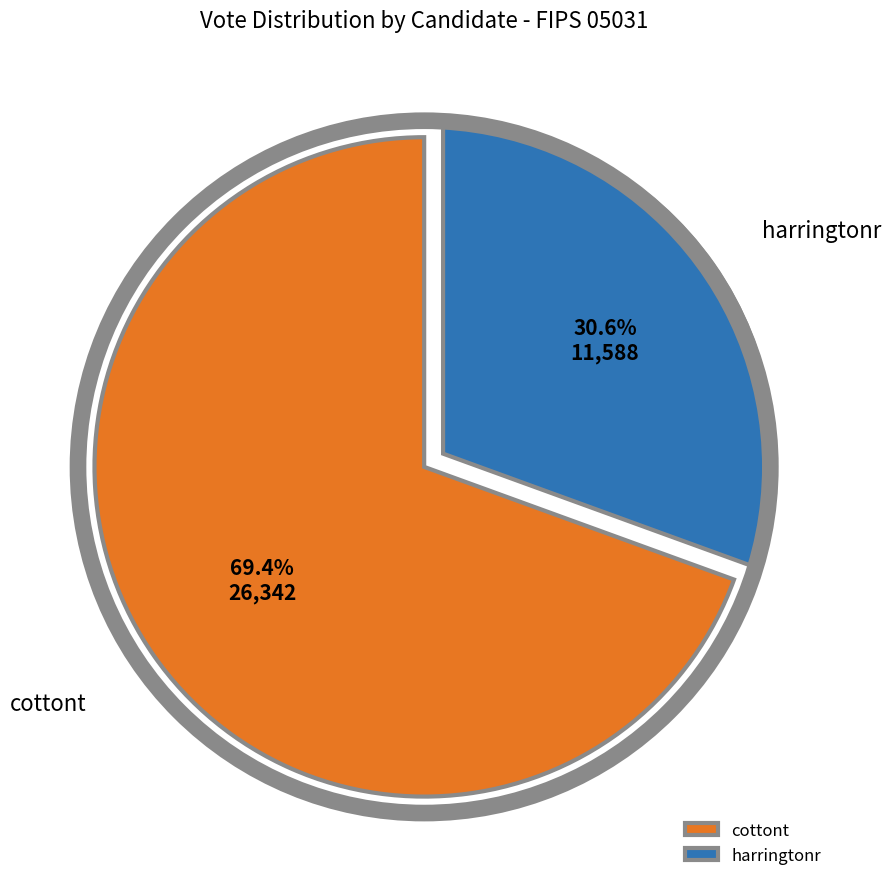

Count the number of slices in the pie.

2